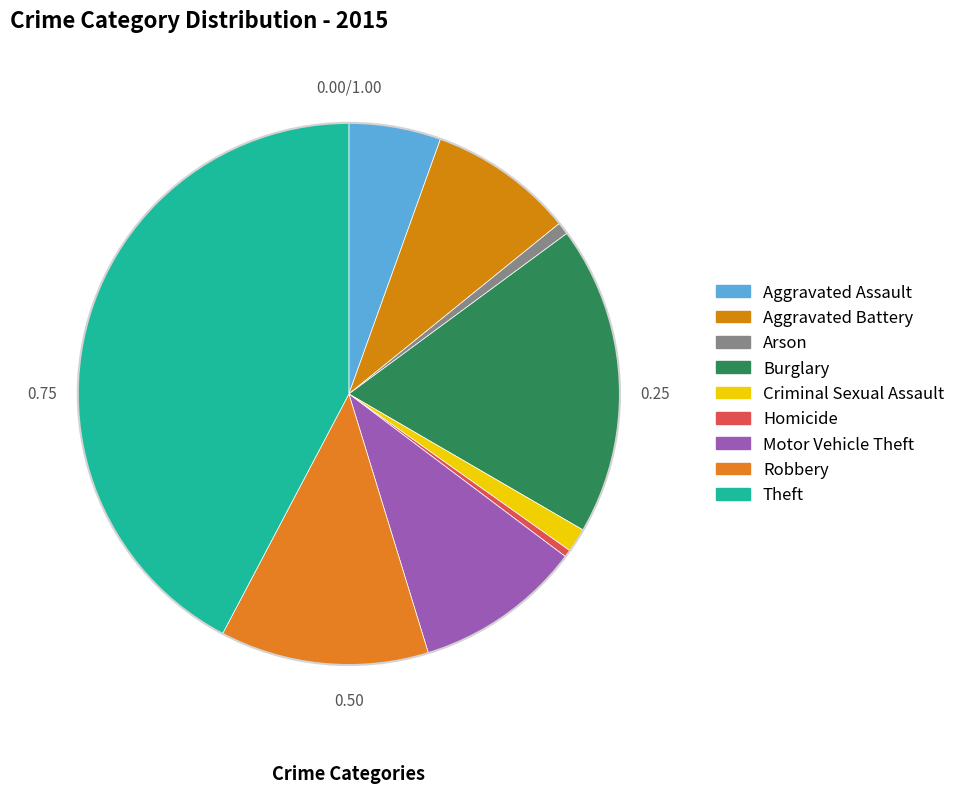

Count the number of slices in the pie.

9